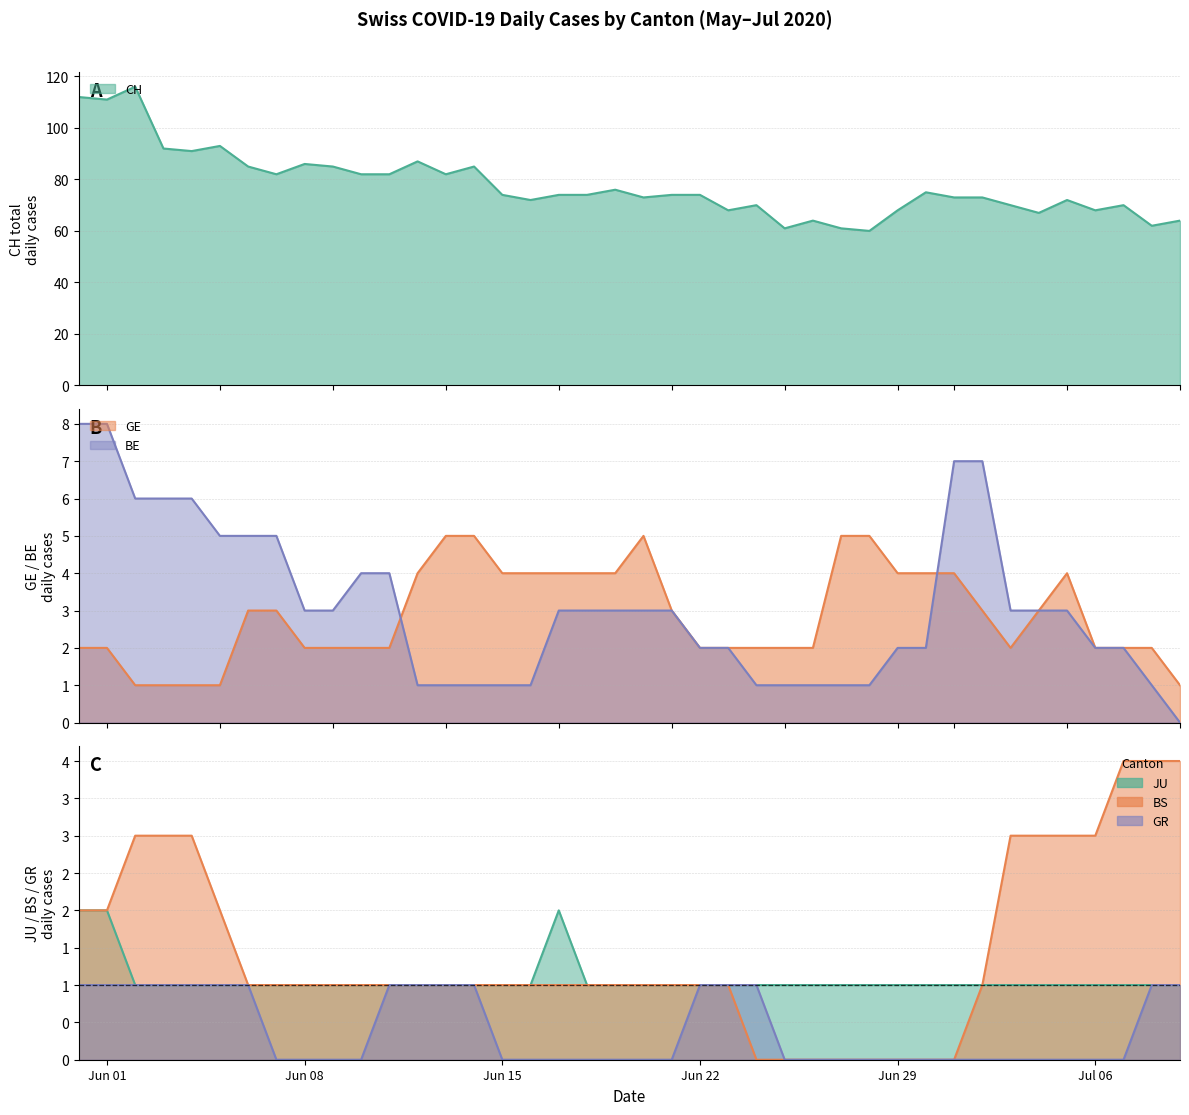

Is it true that BS equals -3 at 26?

False